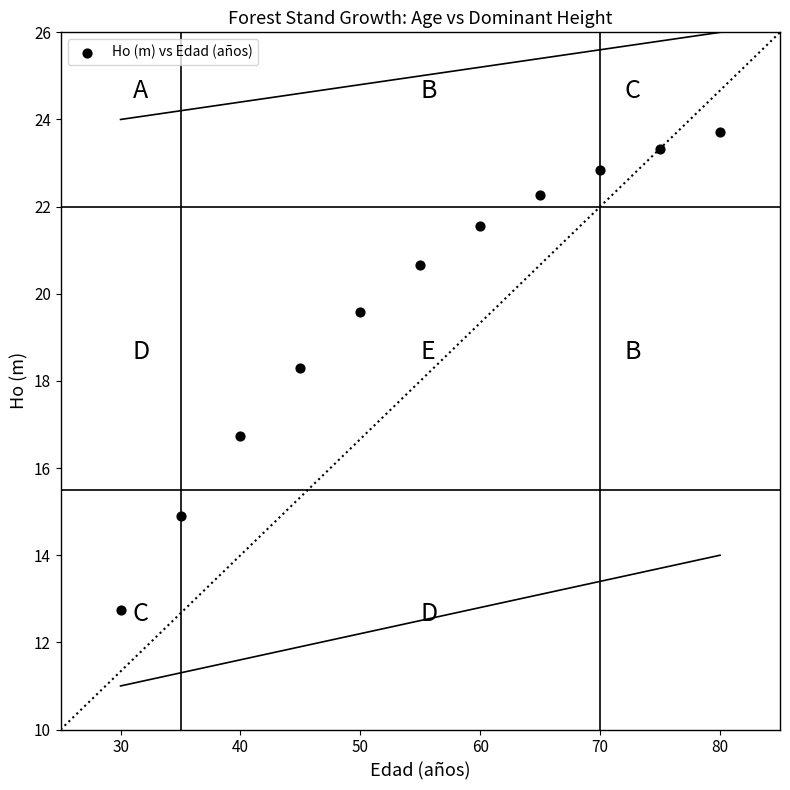

What is the range of X values (max minus min)?

50.0